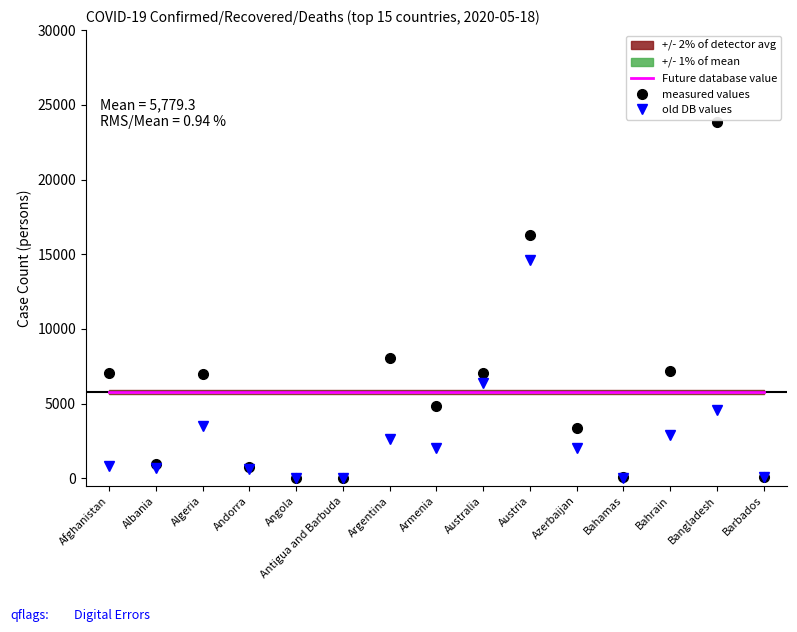

Rank the categories by measured values value from highest to lowest.

Bangladesh, Austria, Argentina, Bahrain, Afghanistan, Australia, Algeria, Armenia, Azerbaijan, Albania, Andorra, Bahamas, Barbados, Angola, Antigua and Barbuda